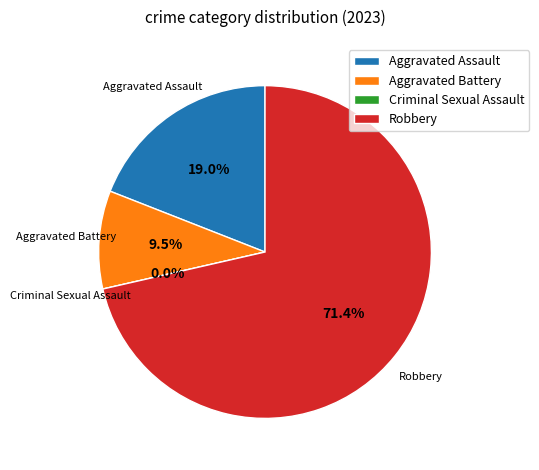

To the nearest percent, what is the combined percentage of Aggravated Assault and Robbery?

90%